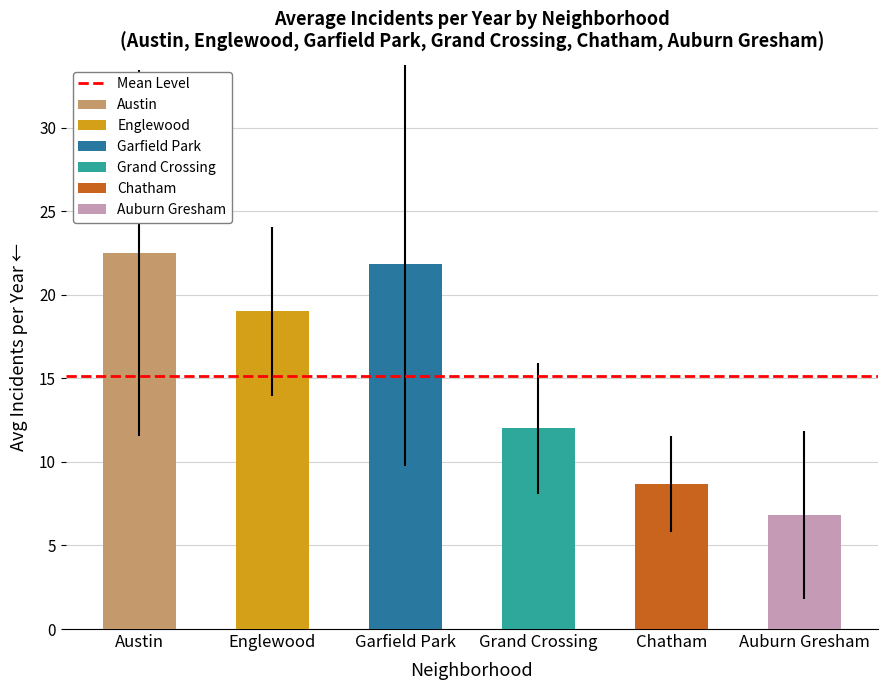

Are the bars grouped side by side (vs. stacked)?

Yes